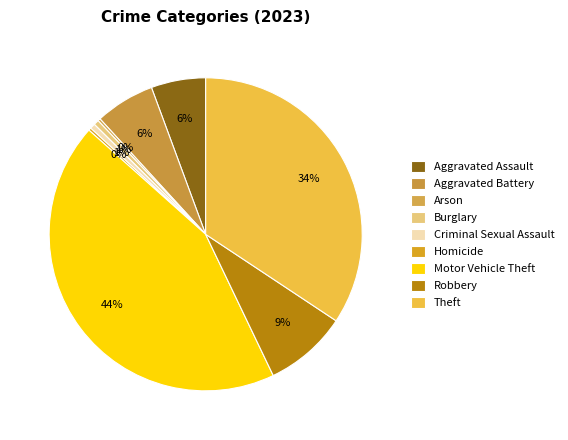

How many slices are in this pie chart?

9